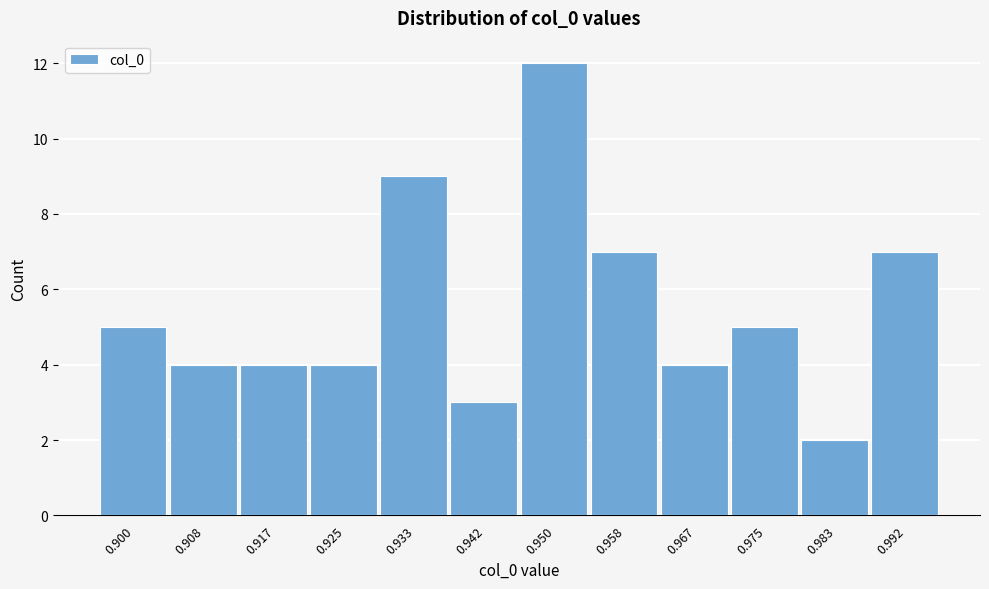

Reading left to right, transcribe all the data shown in this chart.

5	4	4	4	9	3	12	7	4	5	2	7